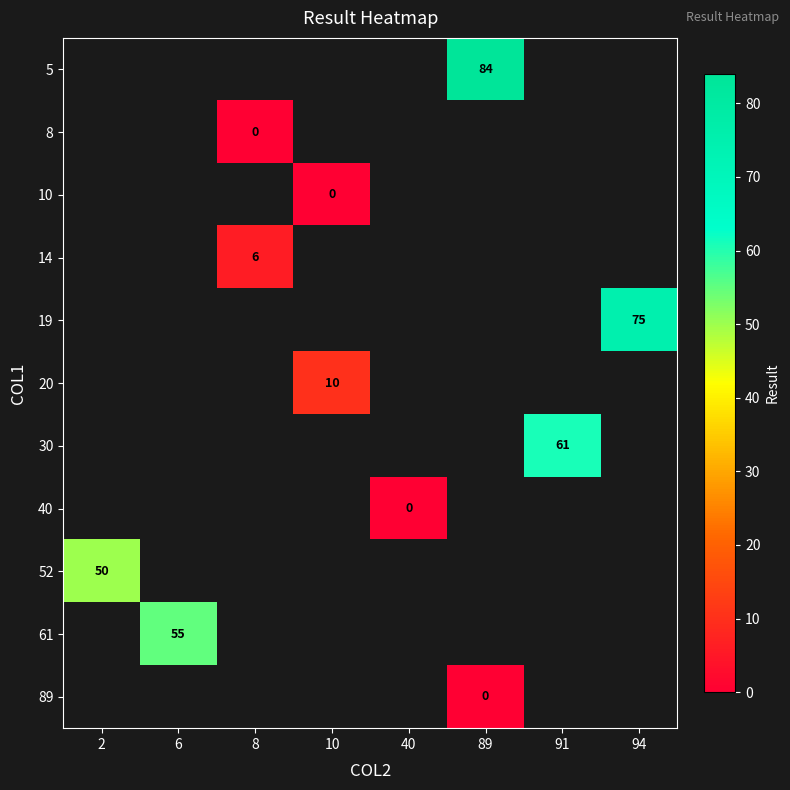

How many categories are shown in the chart?

8